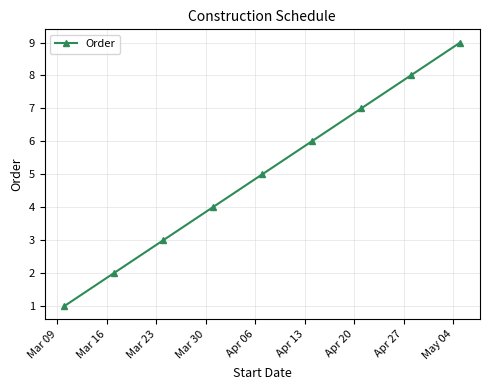

What is the average value?

5